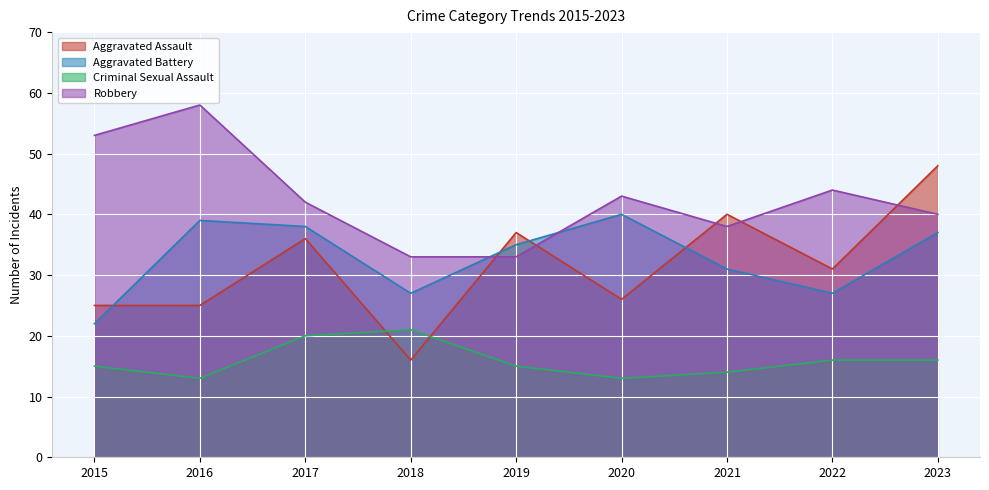

Which series ends up on top after the final intersection of Aggravated Assault and Aggravated Battery?

Aggravated Assault